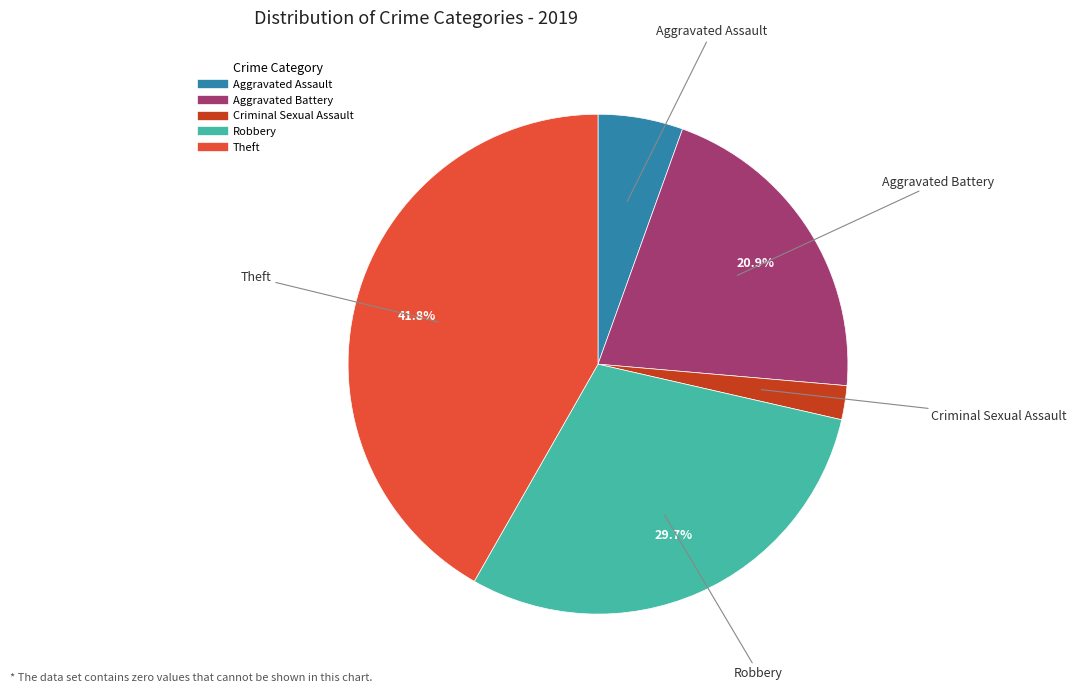

How many segments does this pie chart have?

5